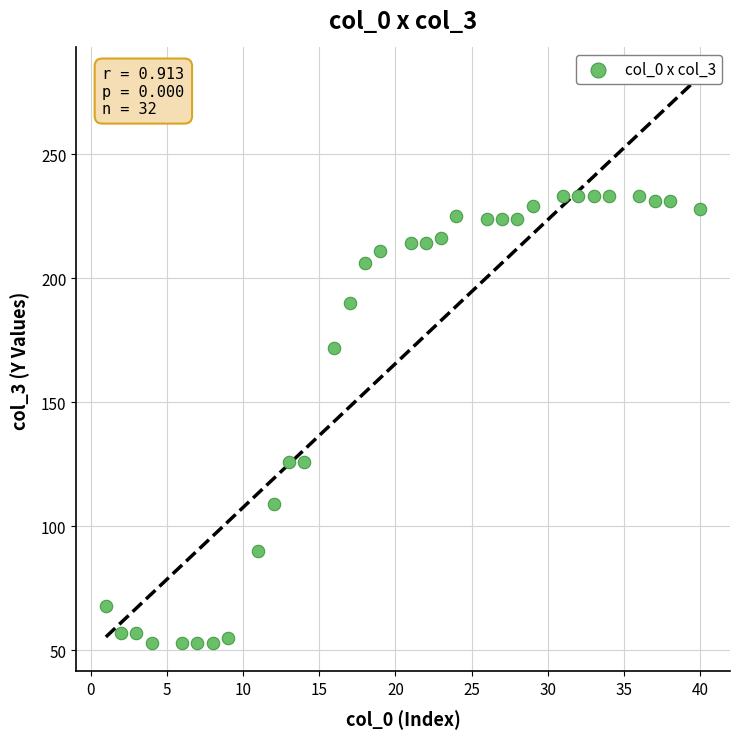

What is the range of Y values (max minus min)?

180